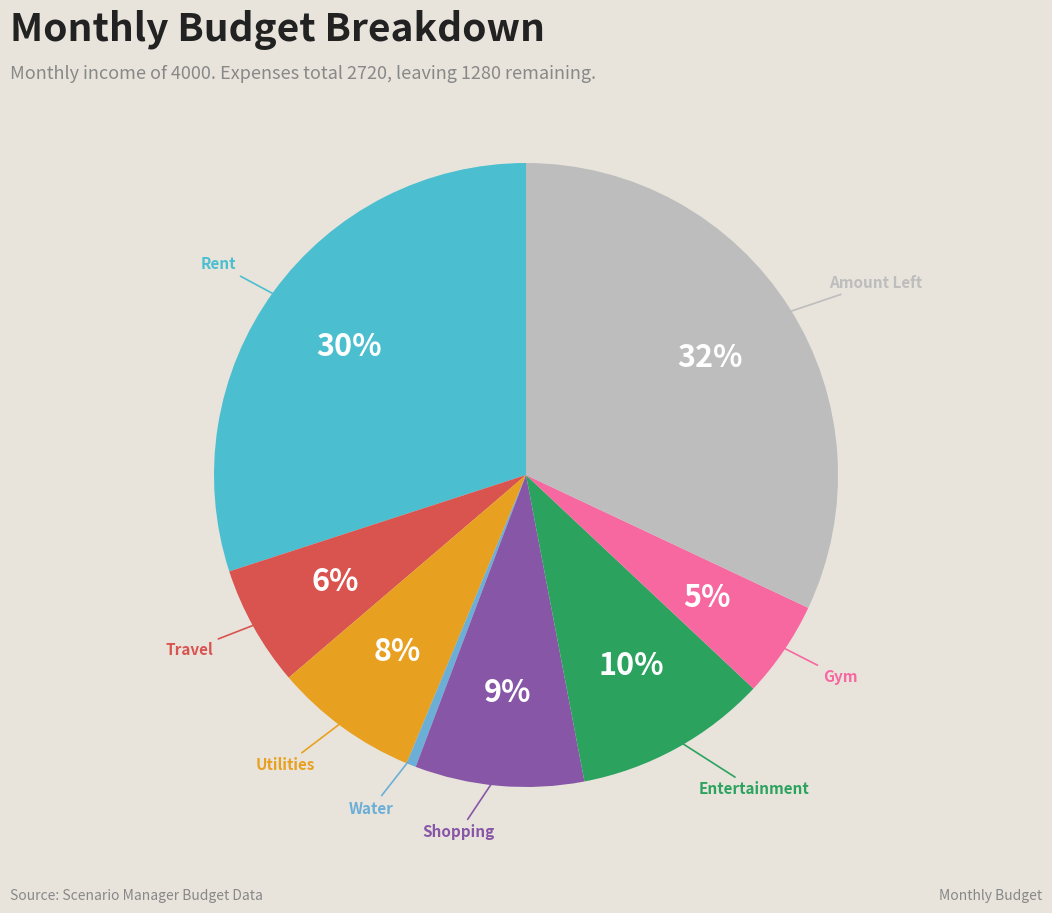

Is there any slice that represents more than half of the pie?

No